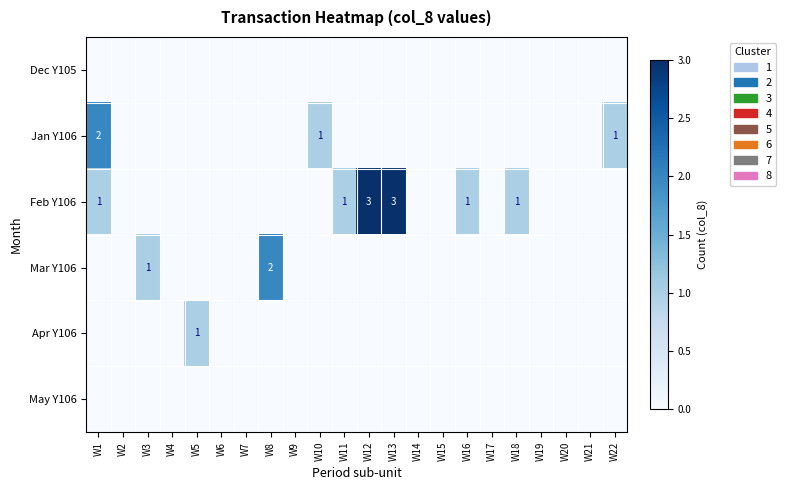

Between W3 and W18, which series saw the biggest shift?

Feb Y106